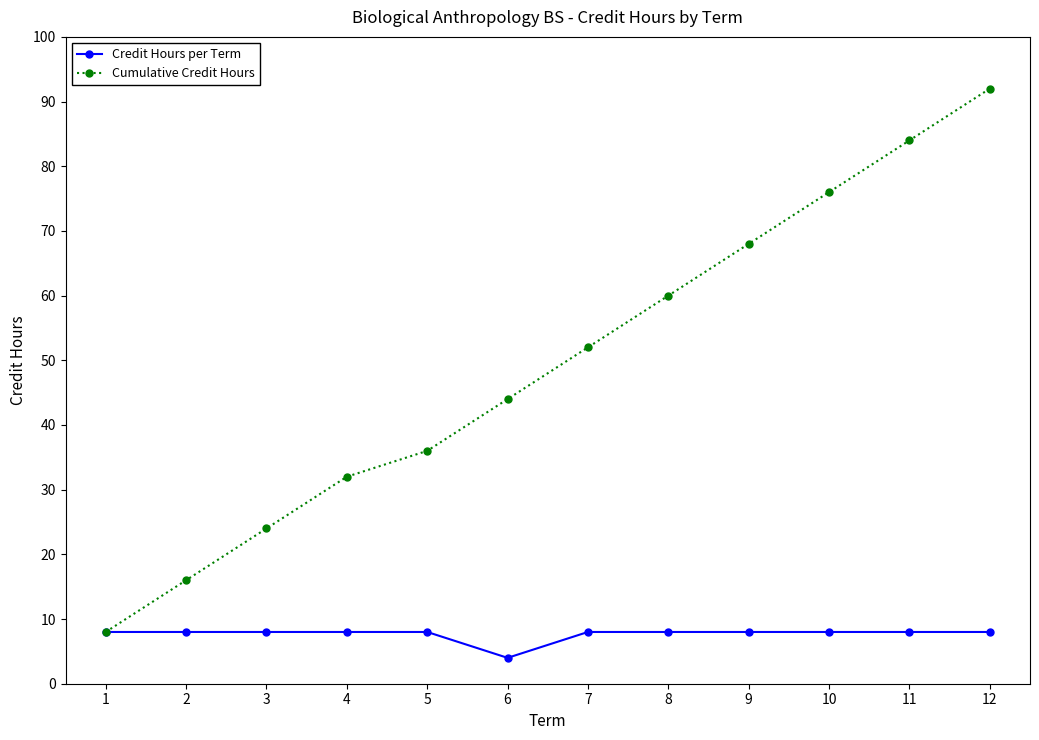

Which category has the lowest value across all series?

6